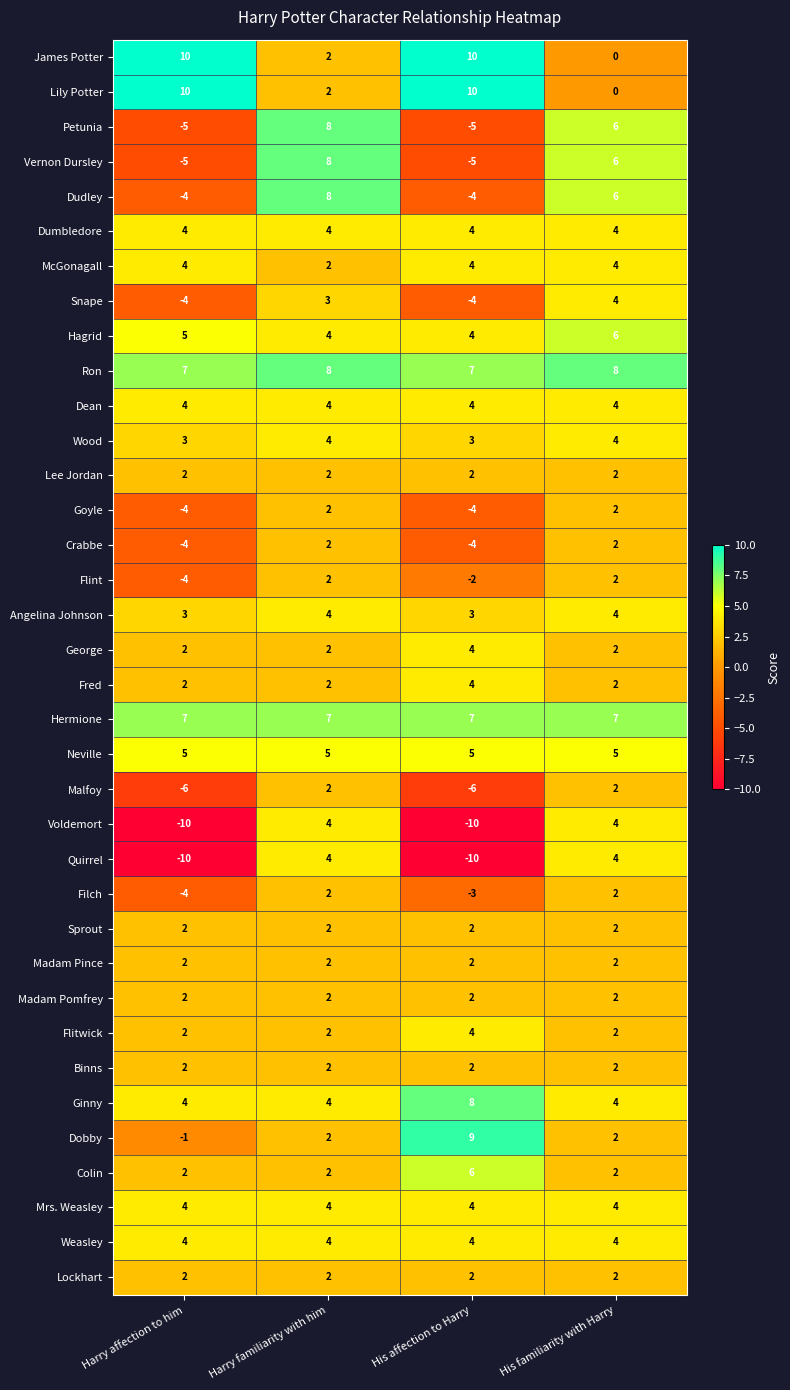

What is the difference between the highest and lowest values at His familiarity with Harry?

8